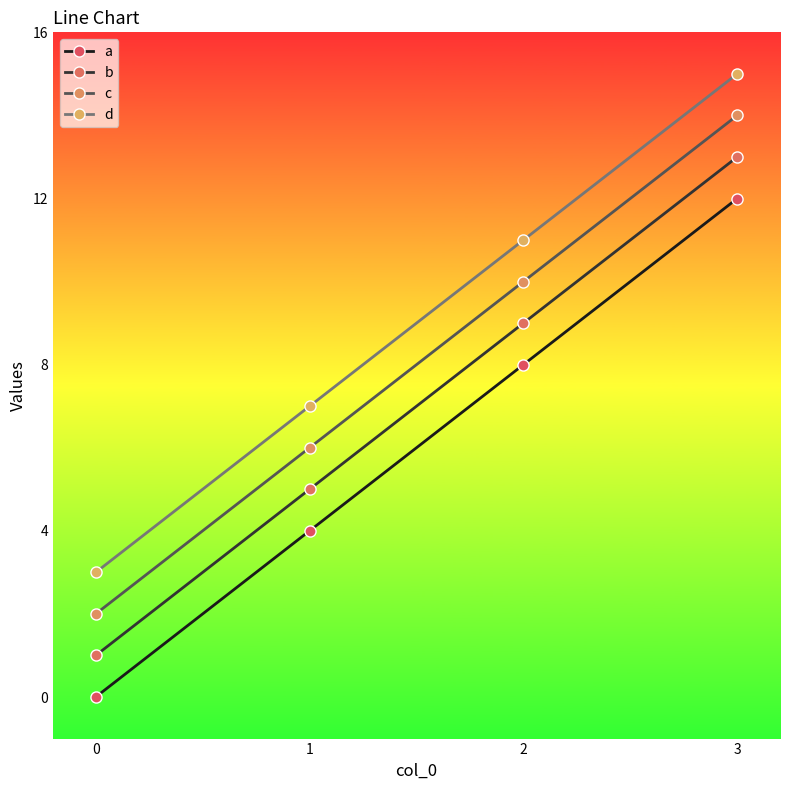

What is the difference between the maximum and minimum values in the d series?

12